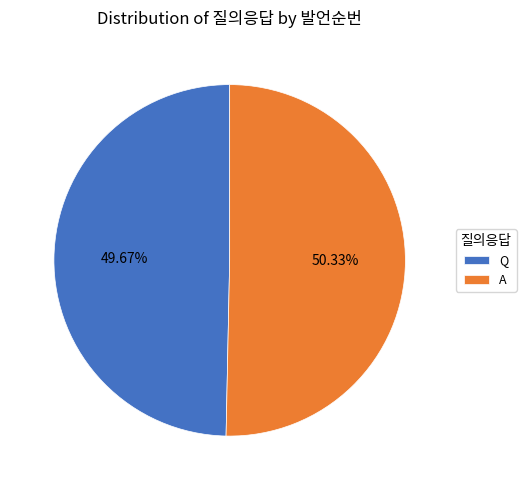

Is it true that A is 50% of the pie?

True